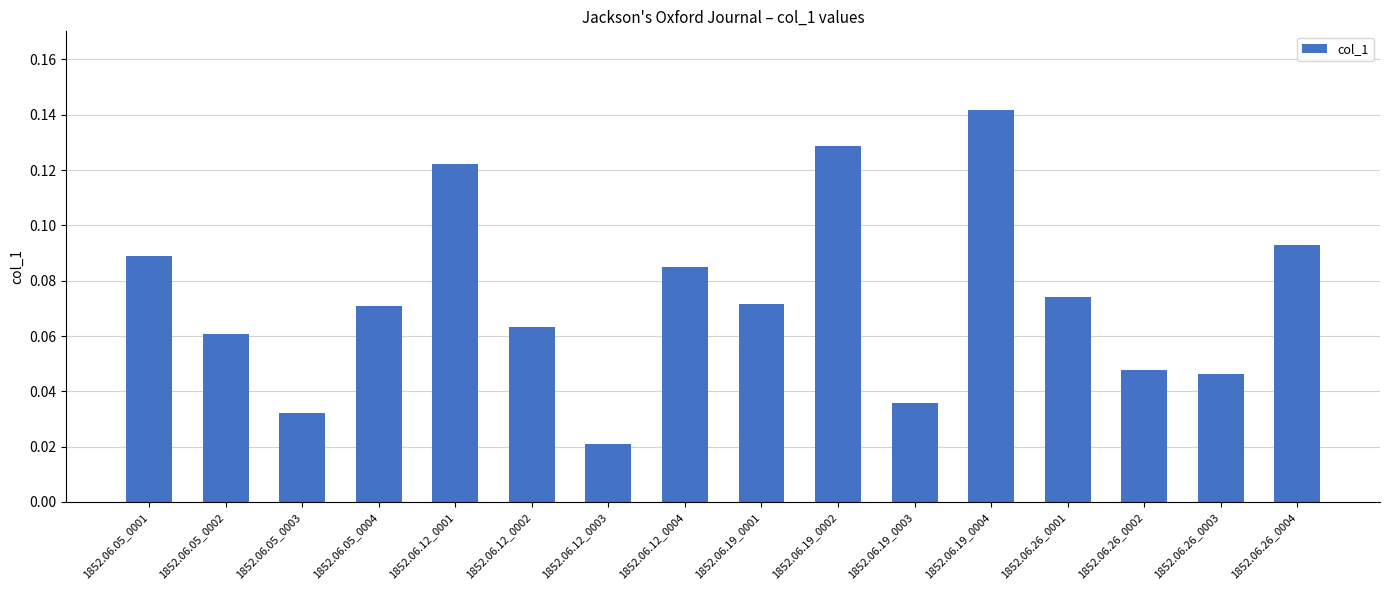

What is the sum of all values?

1.2